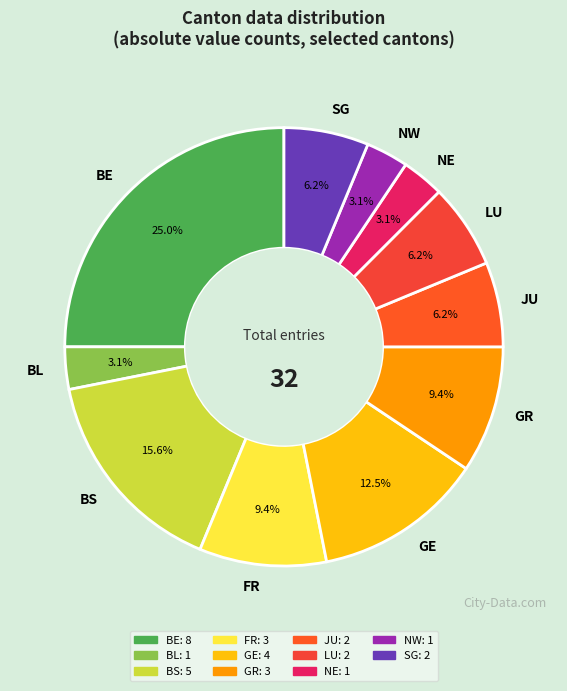

To the nearest percent, what percentage of the pie is NE?

3%